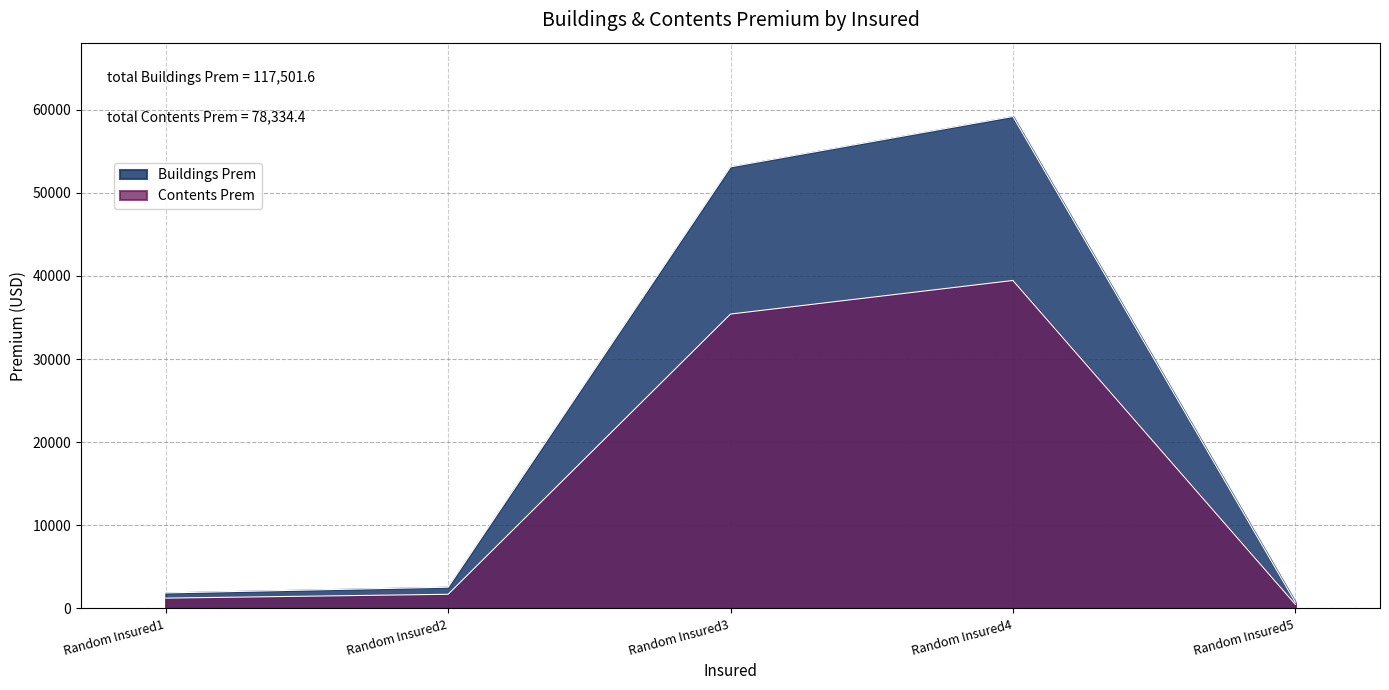

True or false: Contents Prem and Buildings Prem intersect in this chart.

False